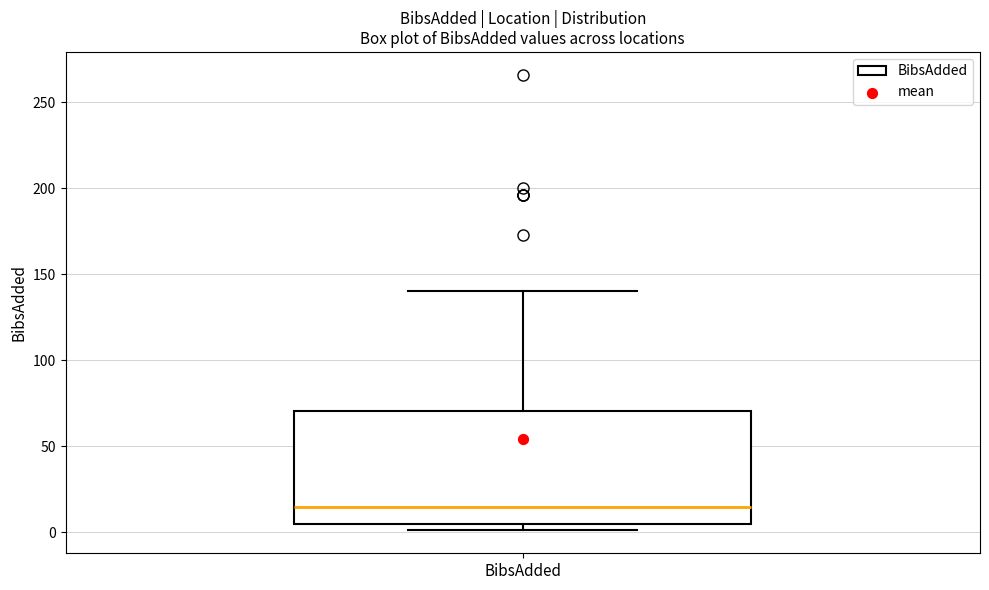

Where is the lower edge of the box for BibsAdded on the y-axis? The values are not printed on the chart, so give them approximately, as read against the axis.

5